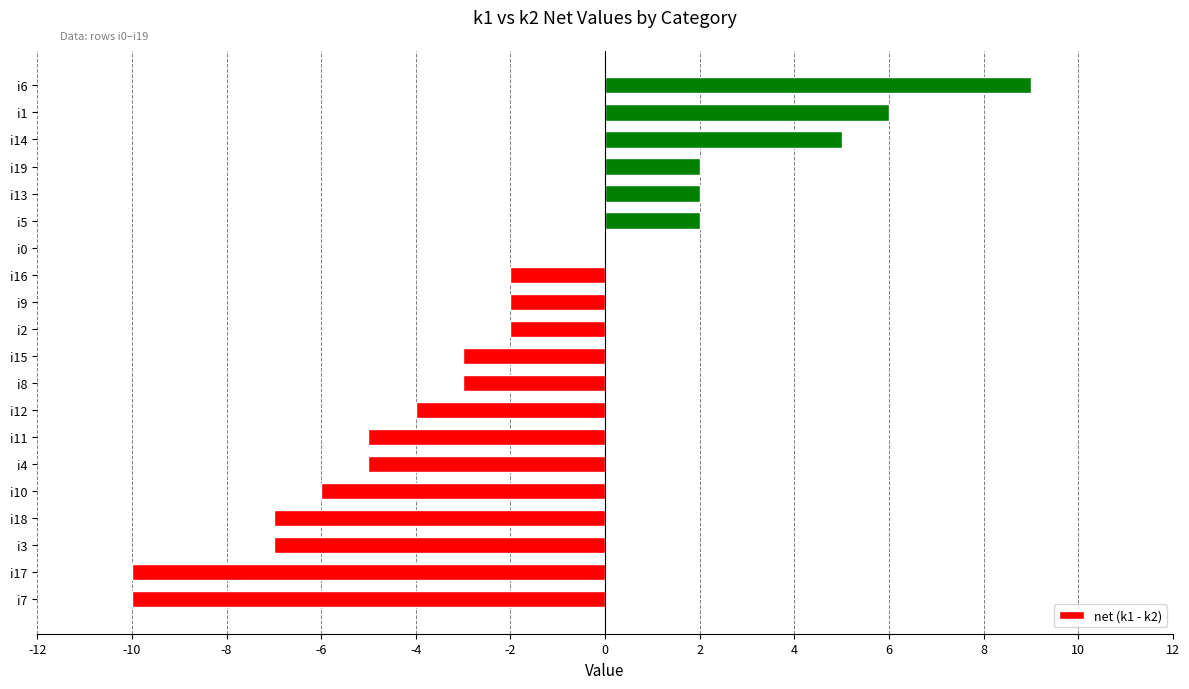

What is the sum of the values at i11 and i10?

-11